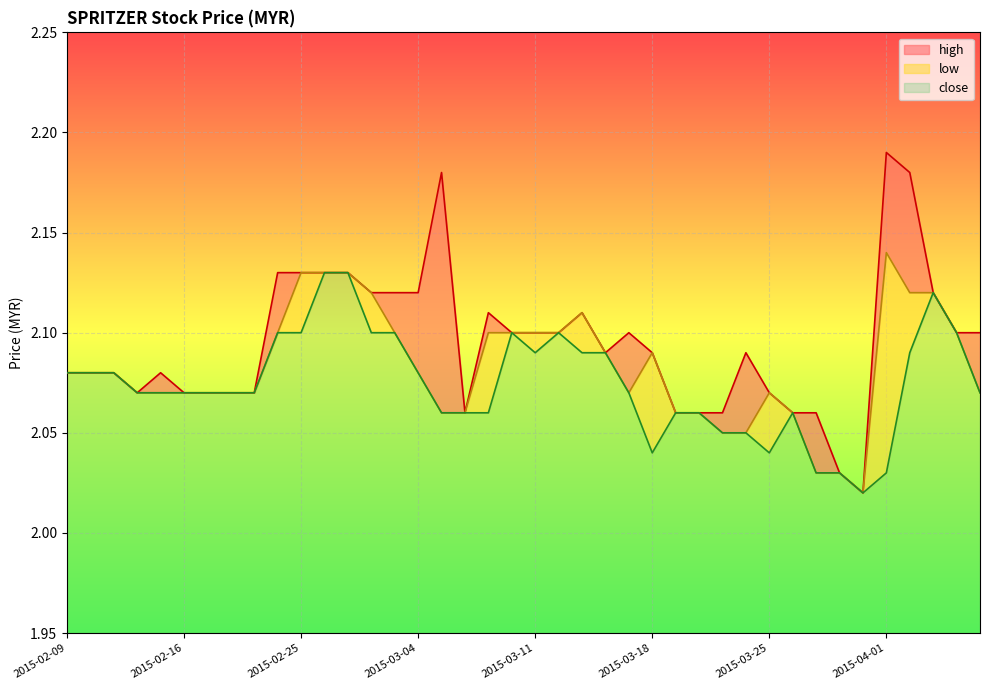

What is the lowest value of the close series?

2.0